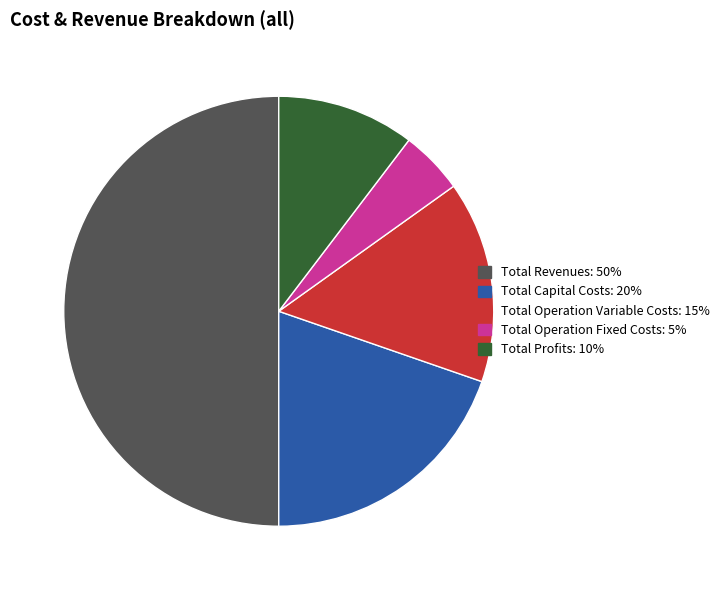

The Total Capital Costs slice represents 12% of the pie. True or false?

False